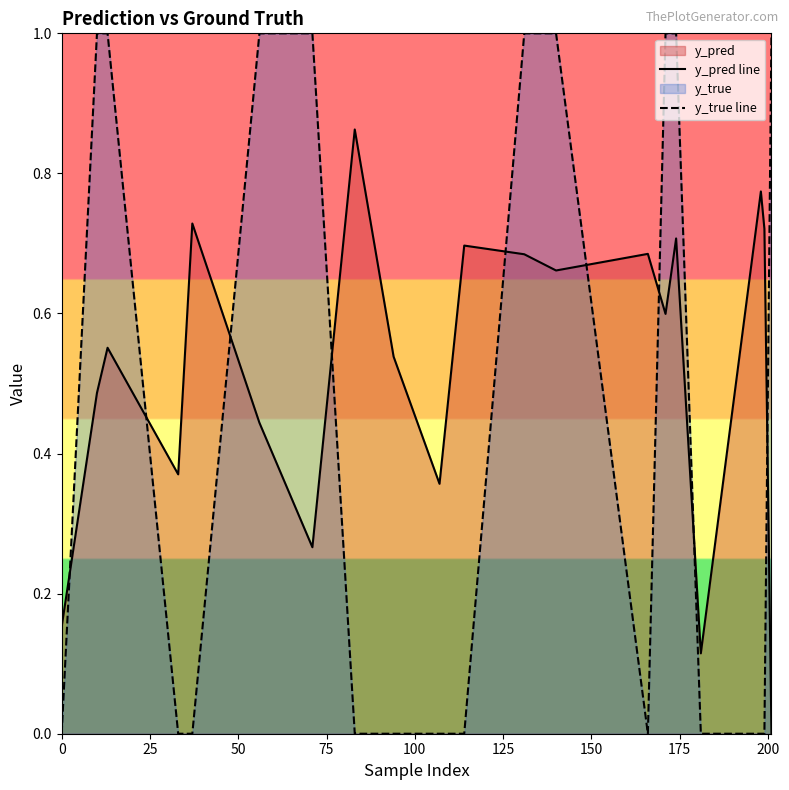

What is the difference between the maximum and minimum values in the y_true line series?

1.0